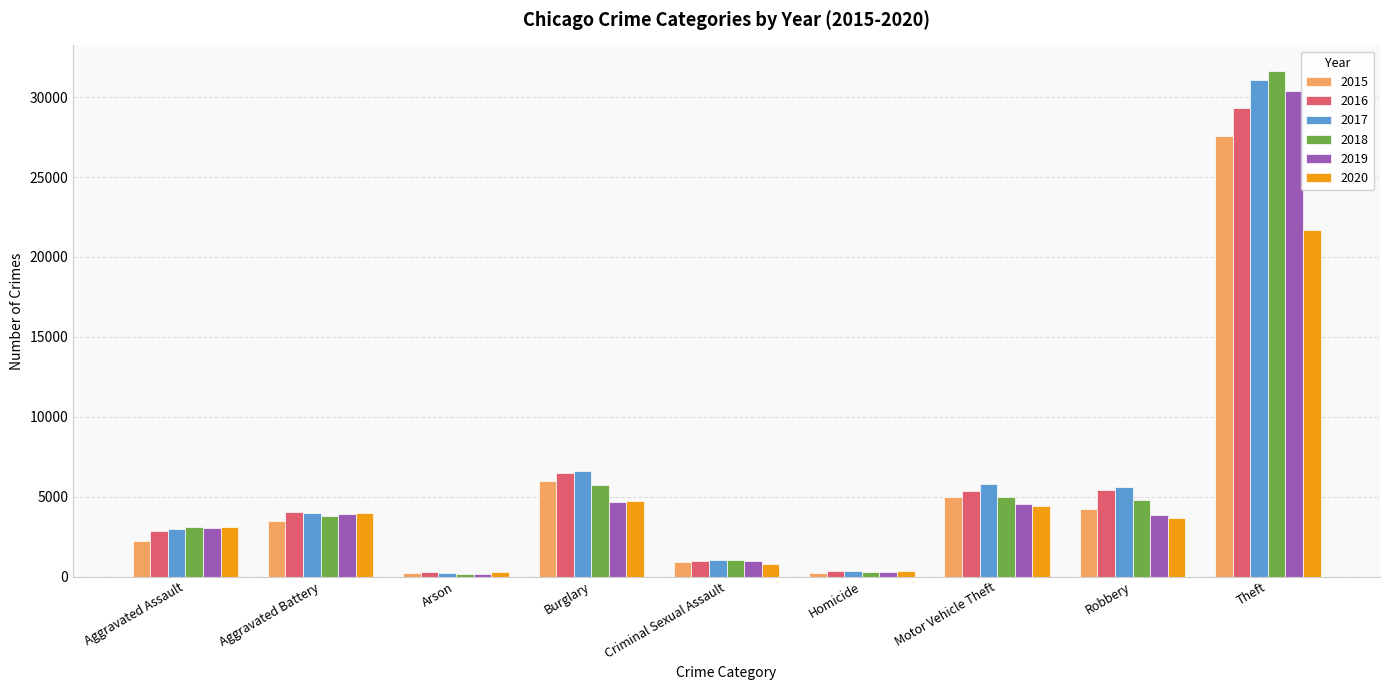

How many data points does each series have?

9